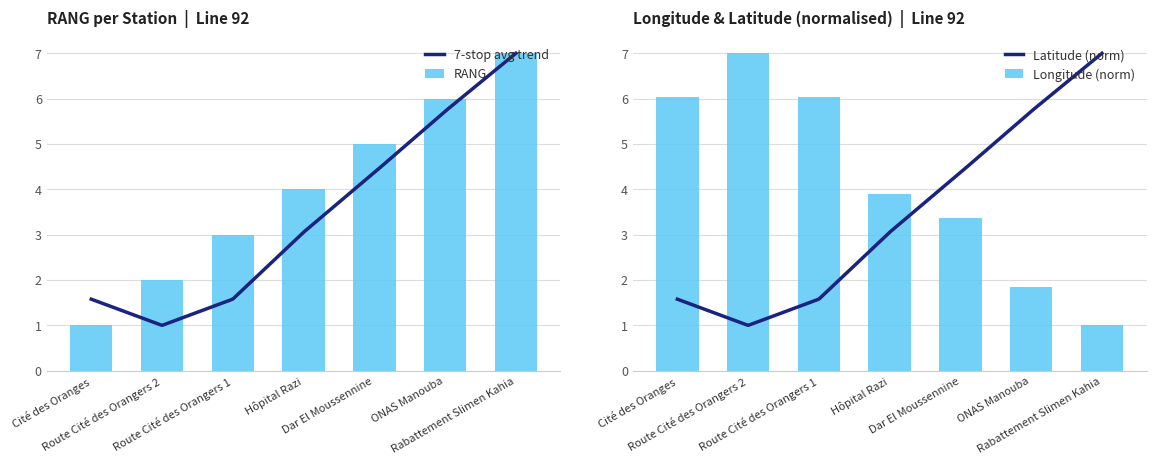

Between Cité des Oranges and Route Cité des Orangers 1, which series saw the biggest shift?

RANG